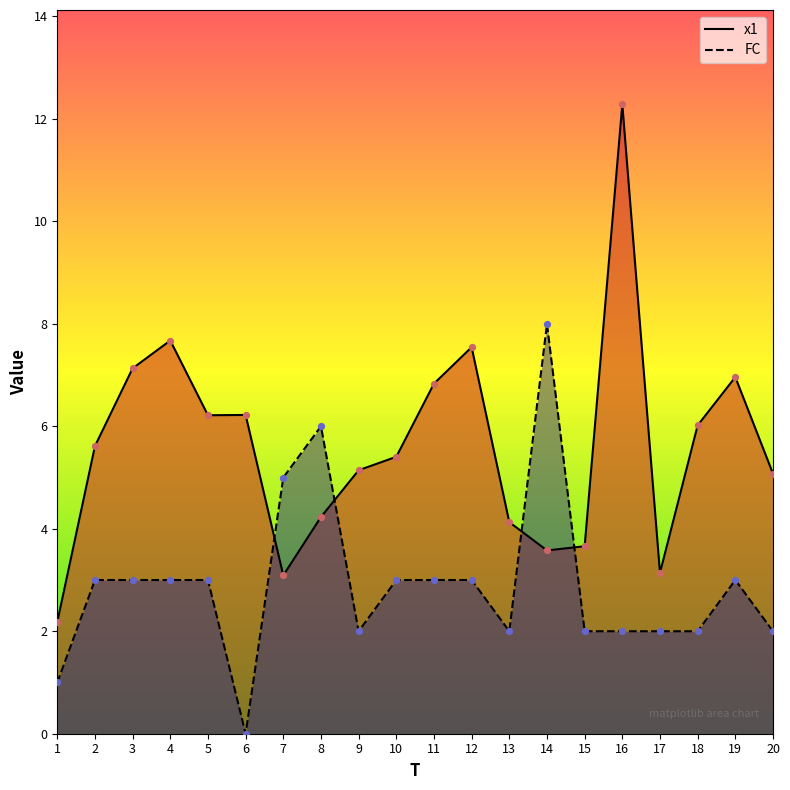

At which category is the sum across all series the highest?

16